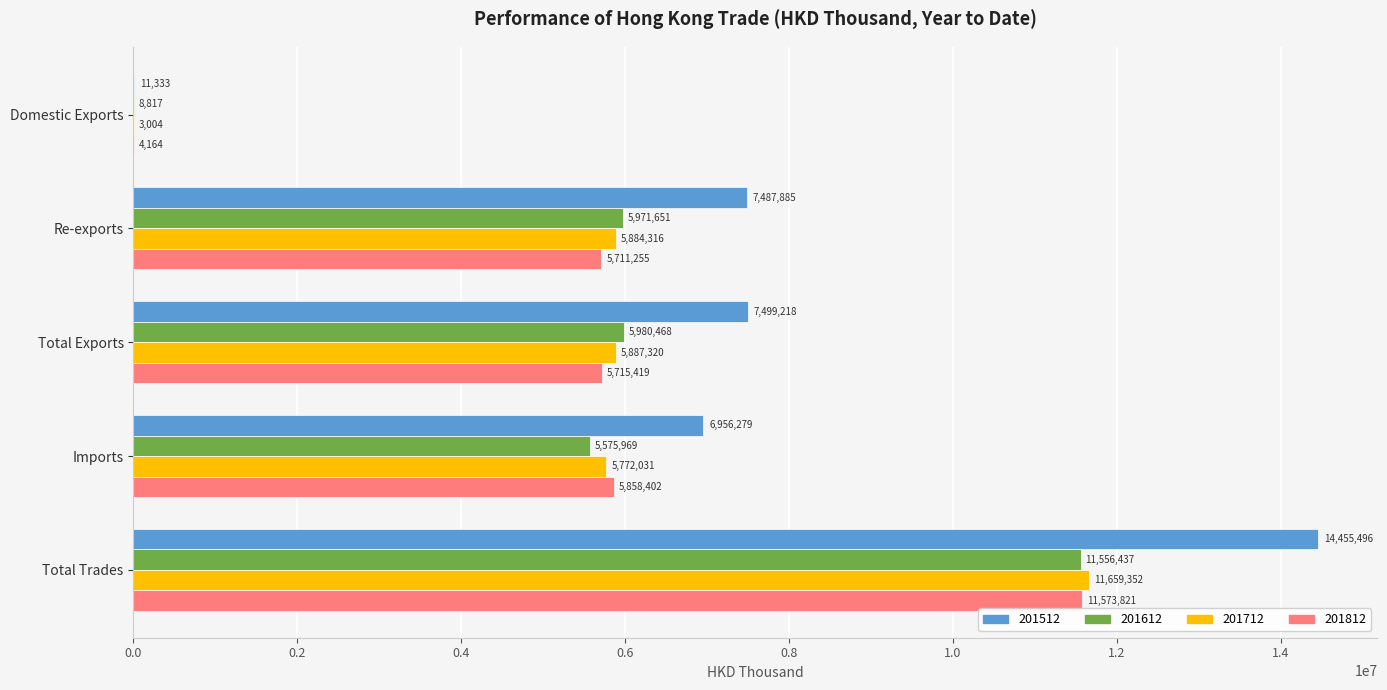

What is the greatest value displayed?

14455496.2